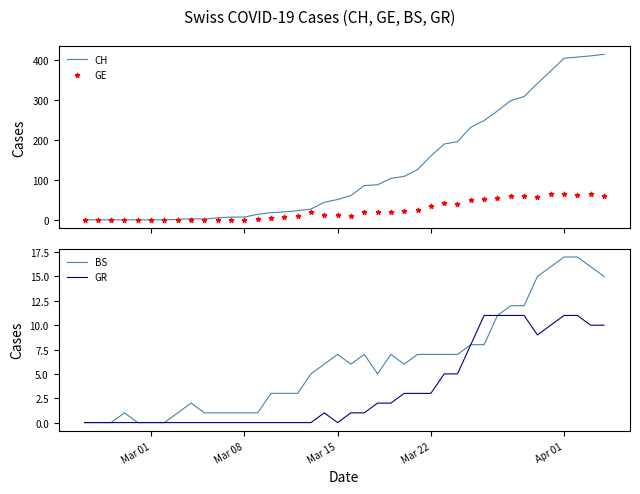

What are all the series names shown in the legend?

CH, GE, BS, GR